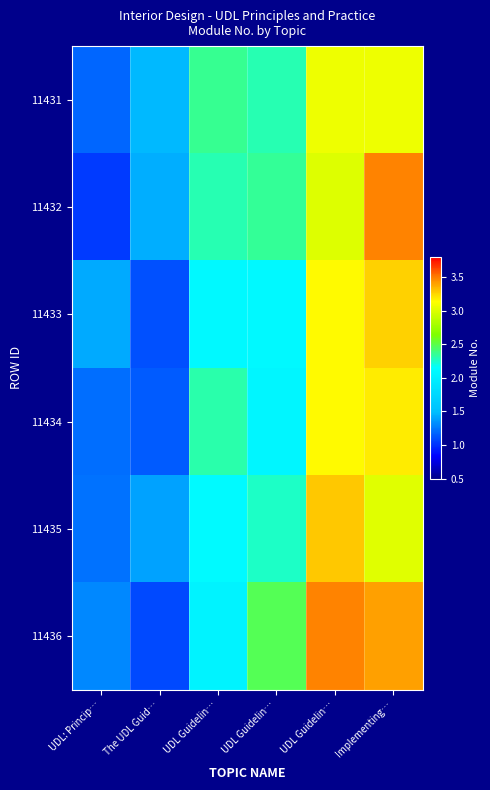

Reading right to left, what are all the values shown in this chart?

11431: Implementing…=3.1	UDL Guidelin…=3.1	UDL Guidelin…=2.3	UDL Guidelin…=2.4	The UDL Guid…=1.5	UDL: Princip…=1.2
11432: Implementing…=3.5	UDL Guidelin…=3.0	UDL Guidelin…=2.4	UDL Guidelin…=2.3	The UDL Guid…=1.4	UDL: Princip…=1.0
11433: Implementing…=3.3	UDL Guidelin…=3.2	UDL Guidelin…=2.1	UDL Guidelin…=2.1	The UDL Guid…=1.1	UDL: Princip…=1.4
11434: Implementing…=3.2	UDL Guidelin…=3.1	UDL Guidelin…=2.1	UDL Guidelin…=2.3	The UDL Guid…=1.1	UDL: Princip…=1.2
11435: Implementing…=3.0	UDL Guidelin…=3.3	UDL Guidelin…=2.3	UDL Guidelin…=2.1	The UDL Guid…=1.4	UDL: Princip…=1.2
11436: Implementing…=3.4	UDL Guidelin…=3.5	UDL Guidelin…=2.5	UDL Guidelin…=2.0	The UDL Guid…=1.1	UDL: Princip…=1.3